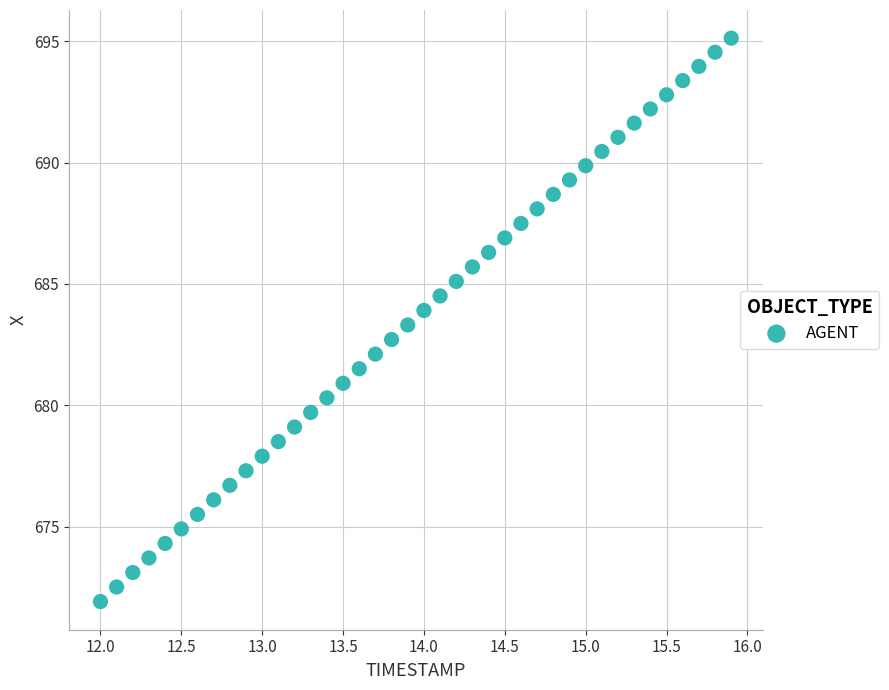

What is the range of X values (max minus min)?

3.9